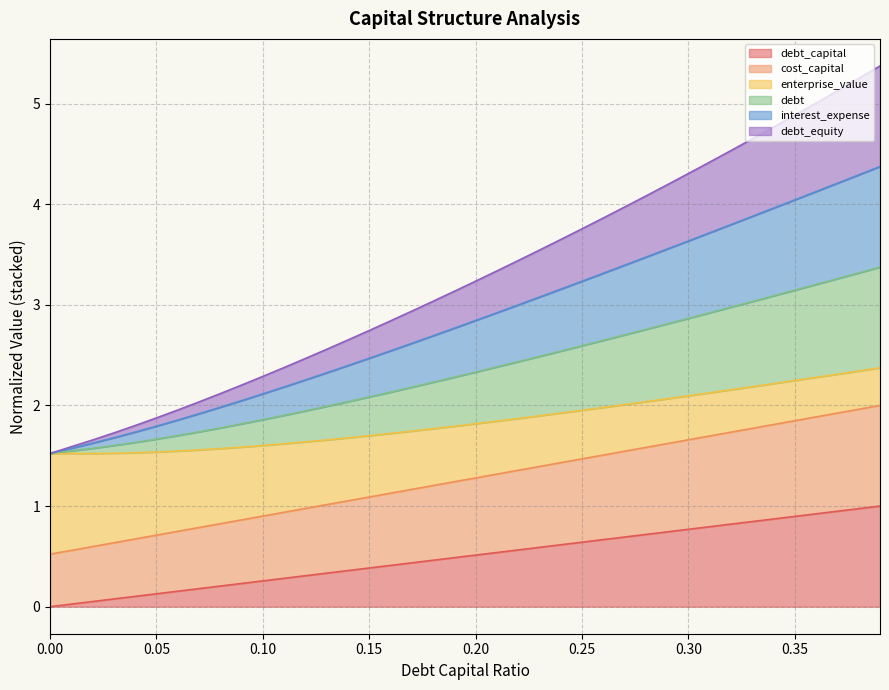

What is the difference between the debt_capital values at 0.14 and 0.02?

0.3